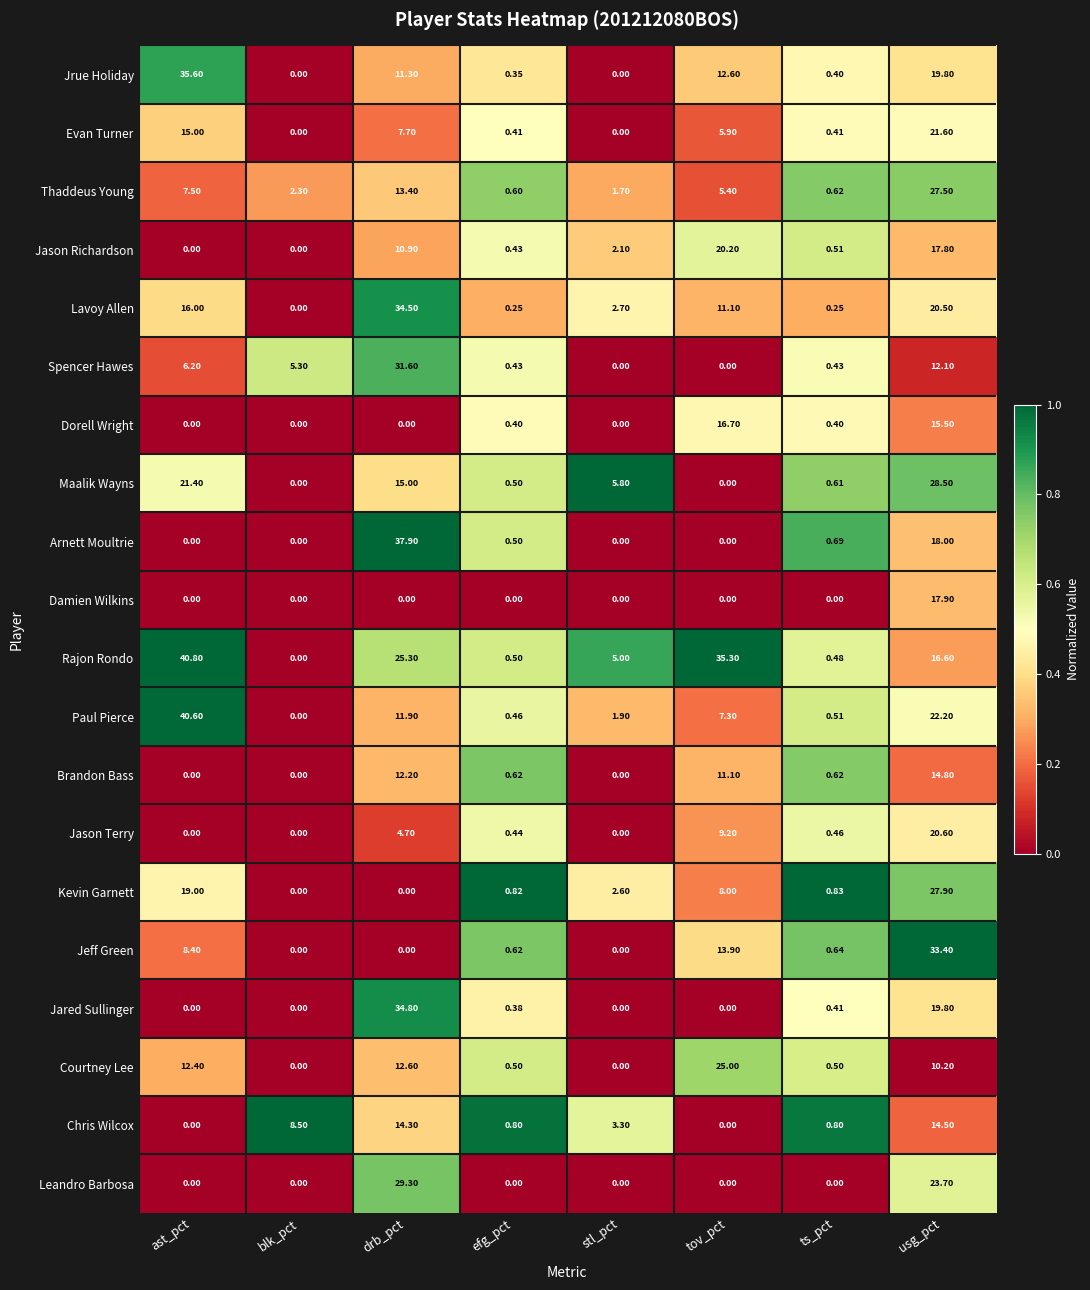

Rank the series by their maximum value, from lowest to highest.

Chris Wilcox, Brandon Bass, Dorell Wright, Damien Wilkins, Jason Richardson, Jason Terry, Evan Turner, Courtney Lee, Thaddeus Young, Kevin Garnett, Maalik Wayns, Leandro Barbosa, Spencer Hawes, Jeff Green, Lavoy Allen, Jared Sullinger, Jrue Holiday, Arnett Moultrie, Paul Pierce, Rajon Rondo